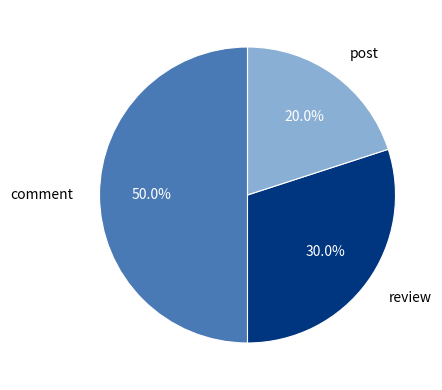

Approximately how many times larger is the value at comment compared to post?

2.5